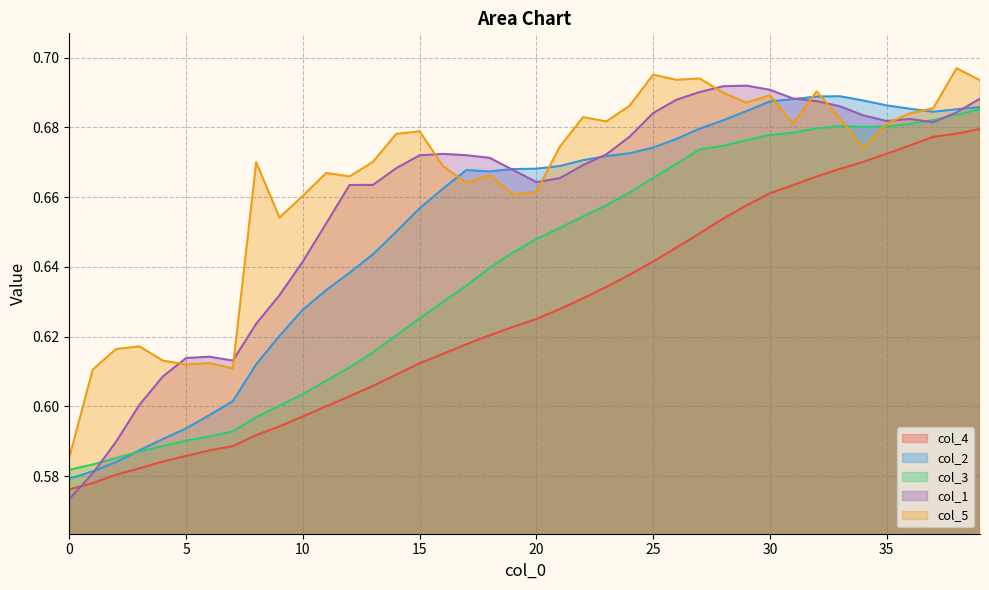

How many interior local peaks does the col_5 series have?

12